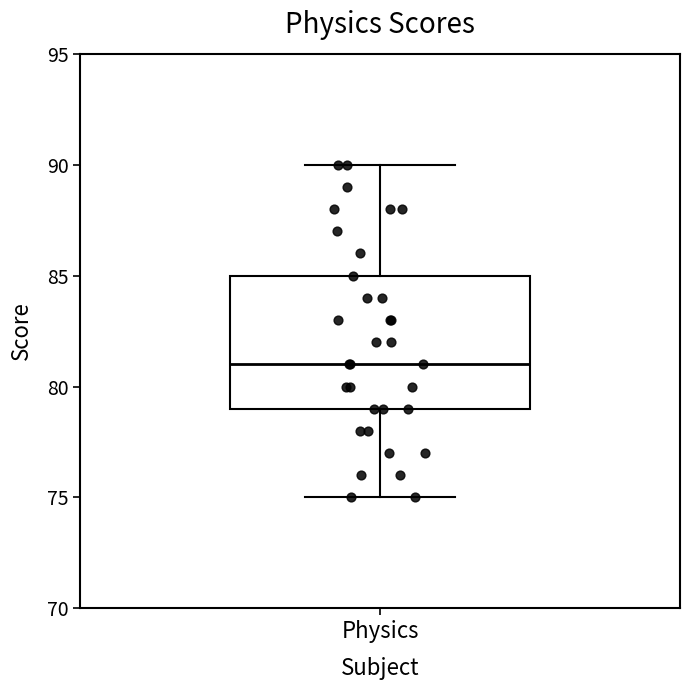

Where is the lower edge of the box for Physics on the y-axis? The values are not printed on the chart, so give them approximately, as read against the axis.

79